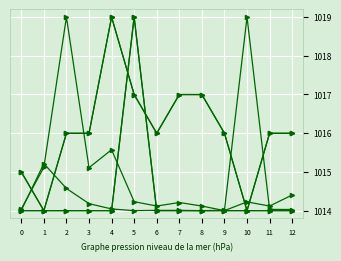

Reading right to left, transcribe all the data shown in this chart.

OverallCompetitionWin: 12=1014.0	11=1014.0	10=1019.0	9=1014.0	8=1014.0	7=1014.0	6=1014.0	5=1014.0	4=1014.0	3=1014.2	2=1014.6	1=1015.2	0=1014.0
Reach: 12=1016.0	11=1016.0	10=1014.0	9=1016.0	8=1017.0	7=1017.0	6=1016.0	5=1017.0	4=1019.0	3=1016.0	2=1016.0	1=1014.0	0=1015.0
Impressions: 12=1014.4	11=1014.1	10=1014.2	9=1014.0	8=1014.1	7=1014.2	6=1014.1	5=1014.2	4=1015.6	3=1015.1	2=1019.0	1=1015.1	0=1014.0
Clicks: 12=1014.0	11=1014.0	10=1014.0	9=1014.0	8=1014.0	7=1014.0	6=1014.0	5=1019.0	4=1014.0	3=1014.0	2=1014.0	1=1014.0	0=1014.0
Cost: 12=1014.0	11=1014.0	10=1014.0	9=1014.0	8=1014.0	7=1014.0	6=1014.0	5=1019.0	4=1014.0	3=1014.0	2=1014.0	1=1014.0	0=1014.0
Audience: 12=1016.0	11=1016.0	10=1014.0	9=1016.0	8=1017.0	7=1017.0	6=1016.0	5=1017.0	4=1019.0	3=1016.0	2=1016.0	1=1014.0	0=1015.0